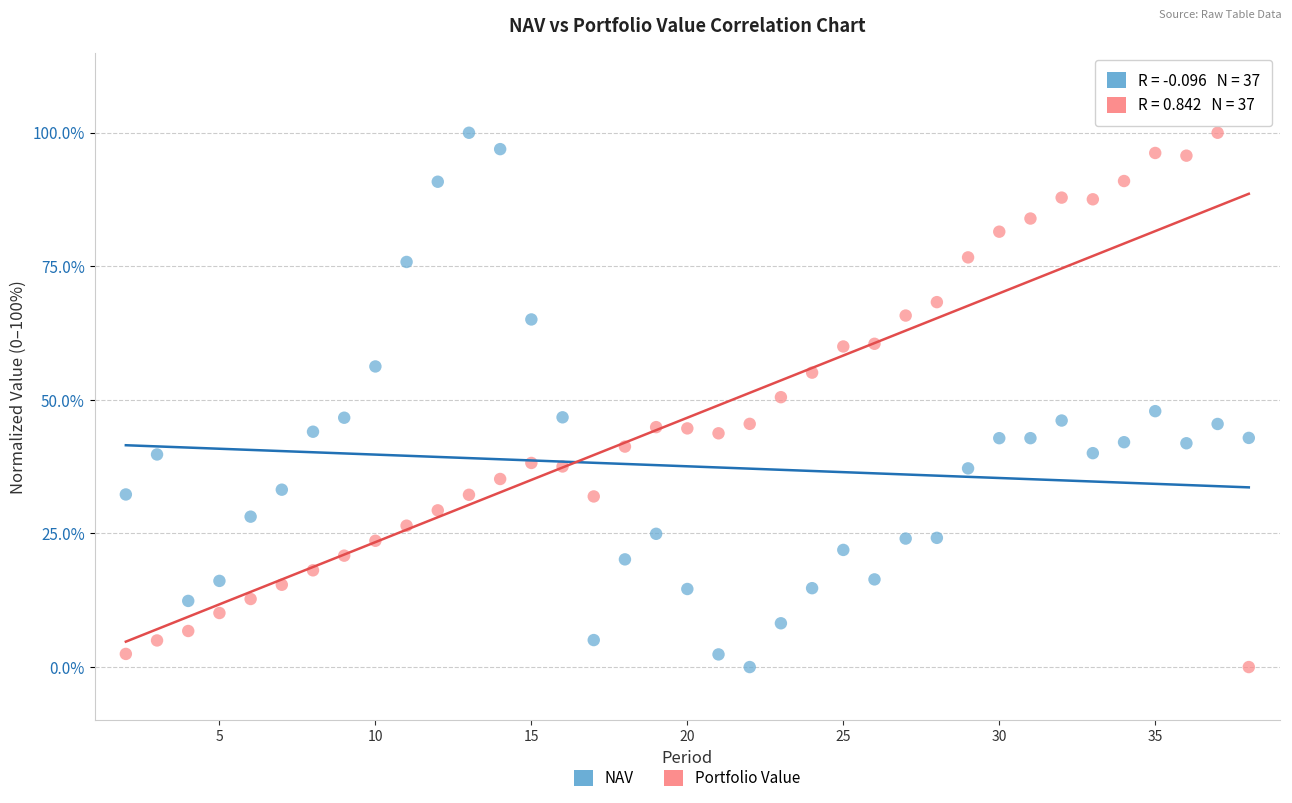

Across all data points, what is the range of Y values (max minus min)?

100.0